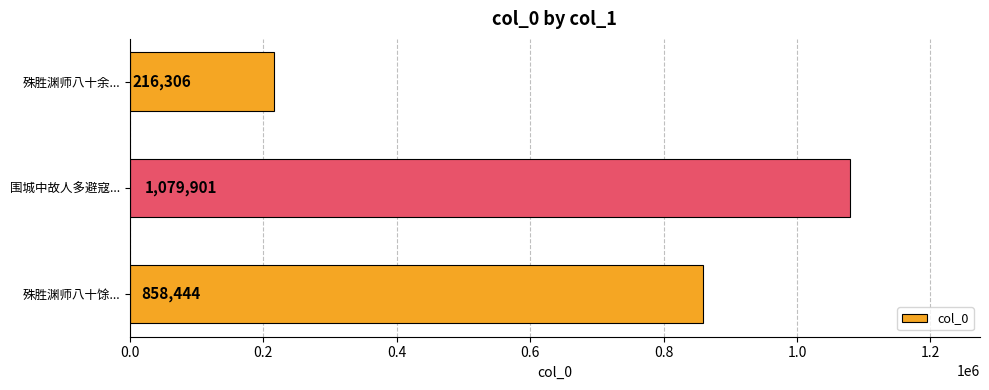

Are the bars horizontal?

Yes